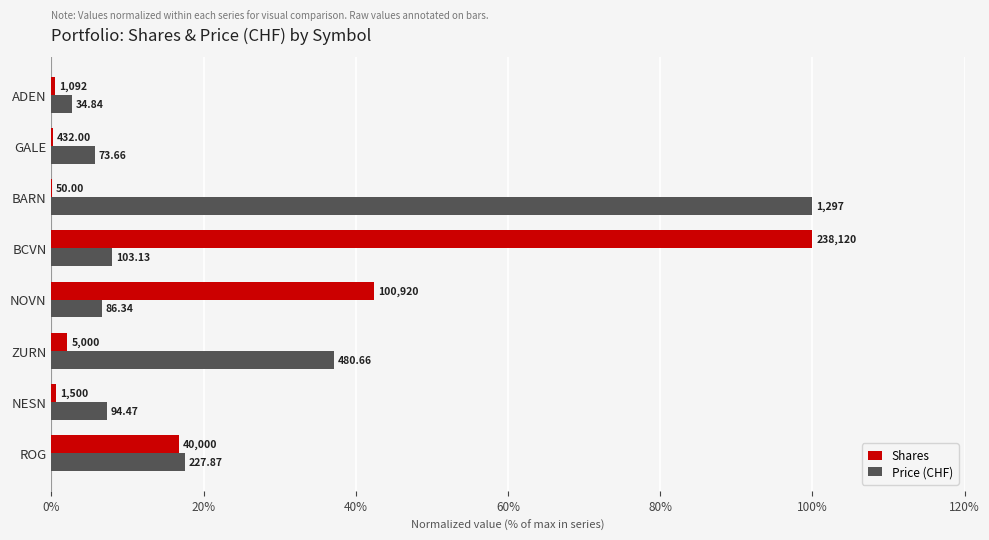

Which series has the largest range (max minus min)?

Shares